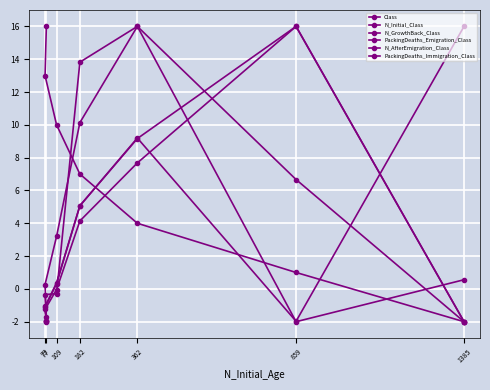

How many values in the N_AfterEmigration_Class series exceed 0?

3